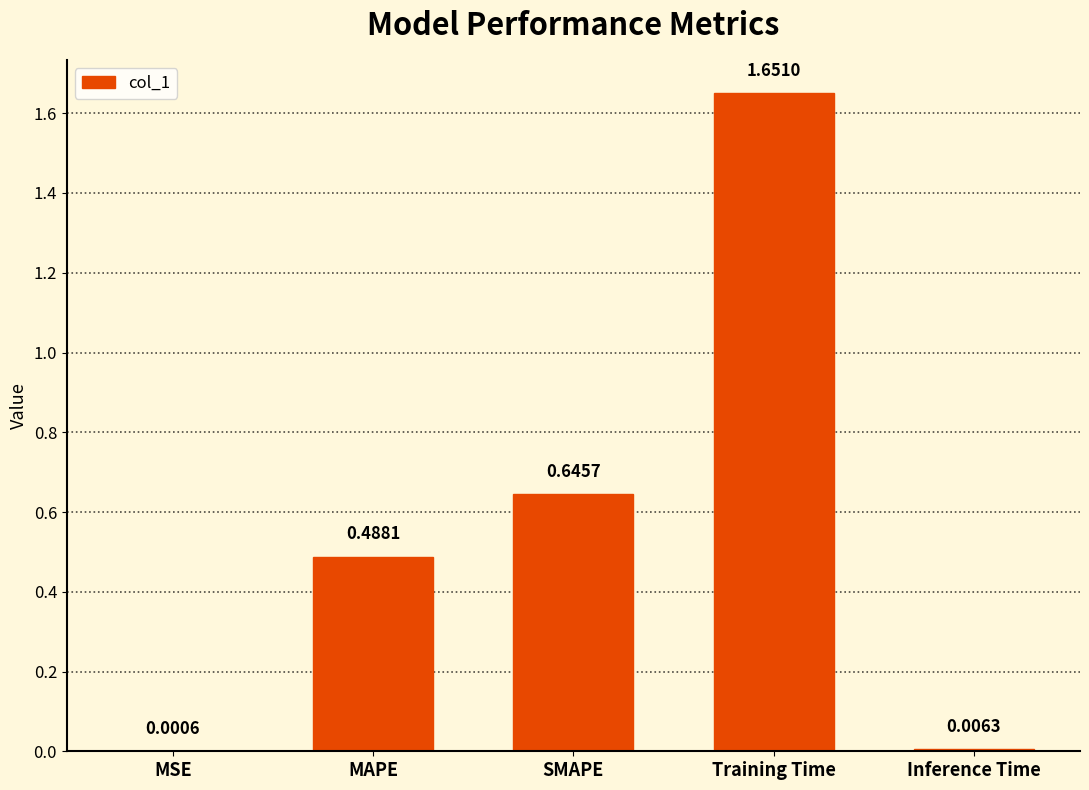

What is the sum of all values?

2.8